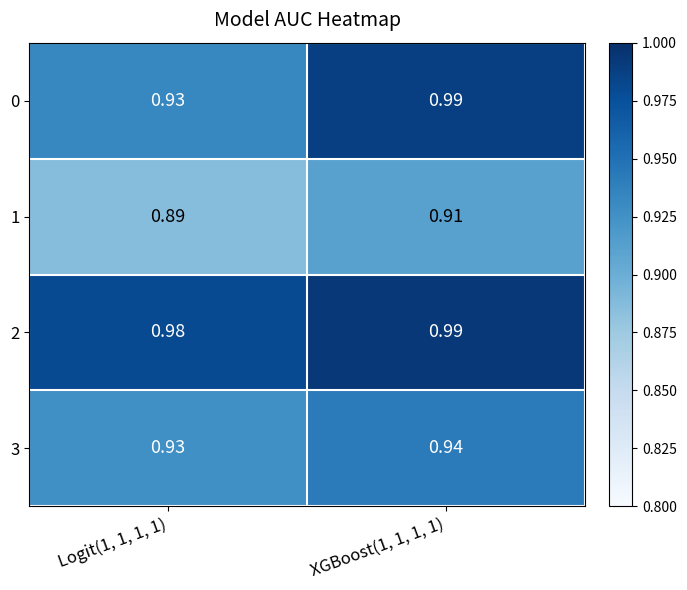

Is the value of 1 at Logit(1, 1, 1, 1) greater than the value of 2 at XGBoost(1, 1, 1, 1)?

No